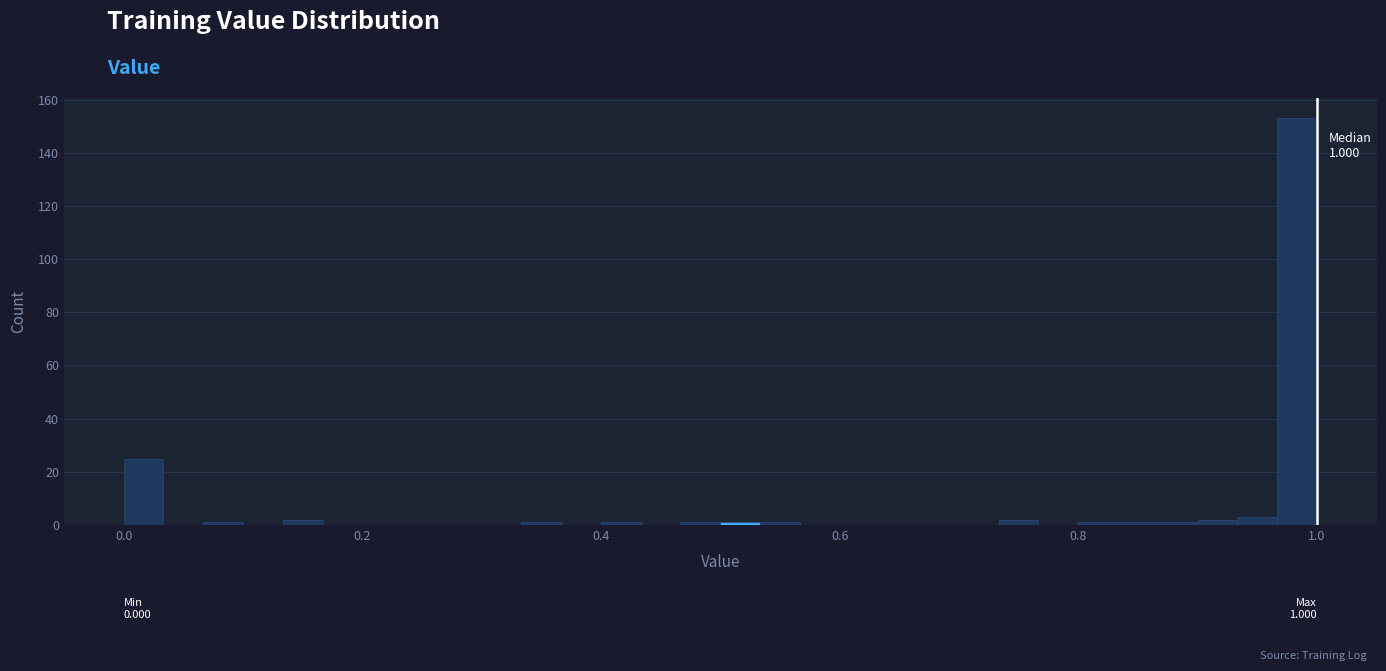

Read against the x-axis, roughly where is the centre of the tallest bar?

0.98